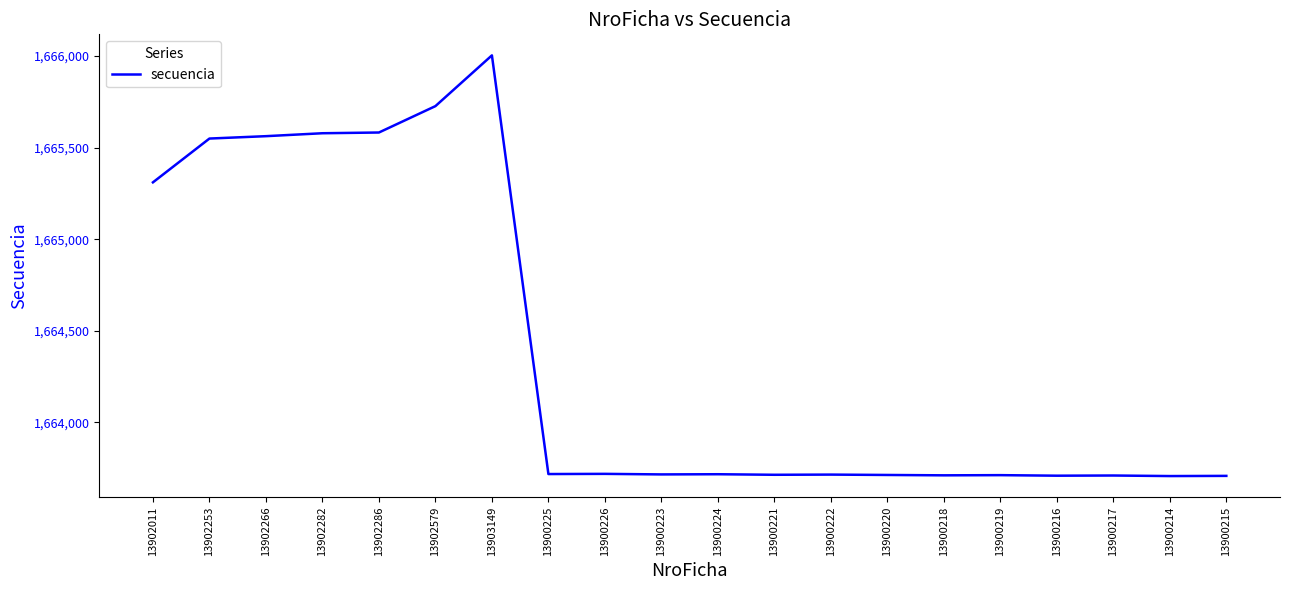

Is this an area chart (filled region under the line)?

No